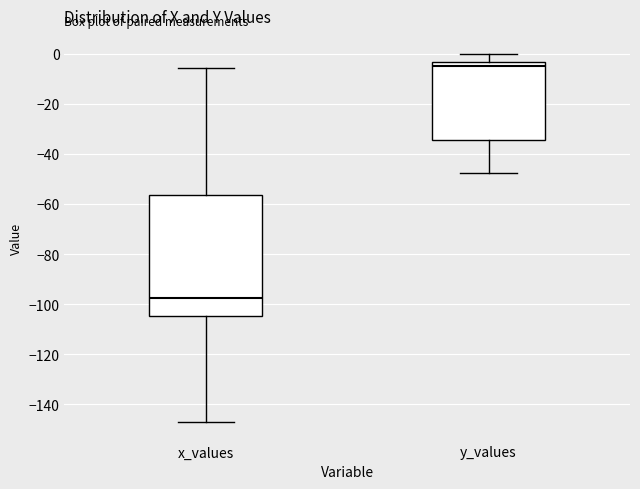

Reading left to right, transcribe this box plot: for each box, give where its median line is, the range the box spans, and where its two whiskers end, as read against the y-axis. The values are not printed on the chart, so give them approximately, as read against the axis.

x_values: median -98, box -104 to -56, whiskers -148 to -6
y_values: median -4 (just below the box's upper edge), box -34 to -4, whiskers -48 to 0